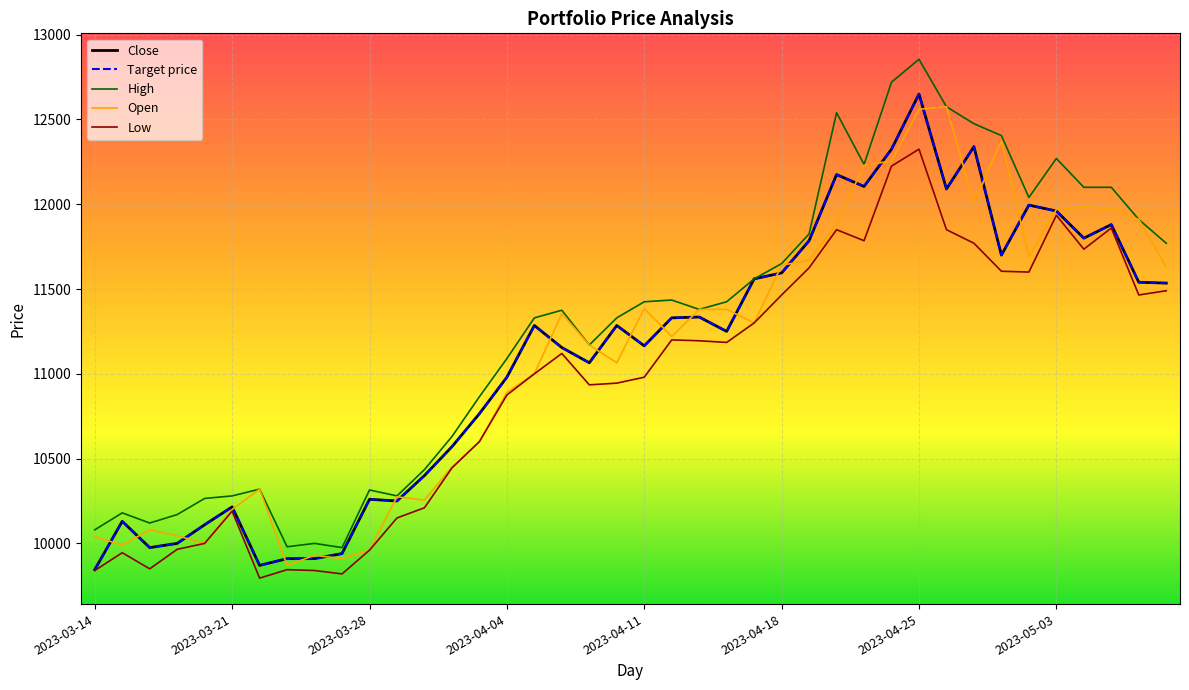

Does the chart have visible grid lines?

Yes